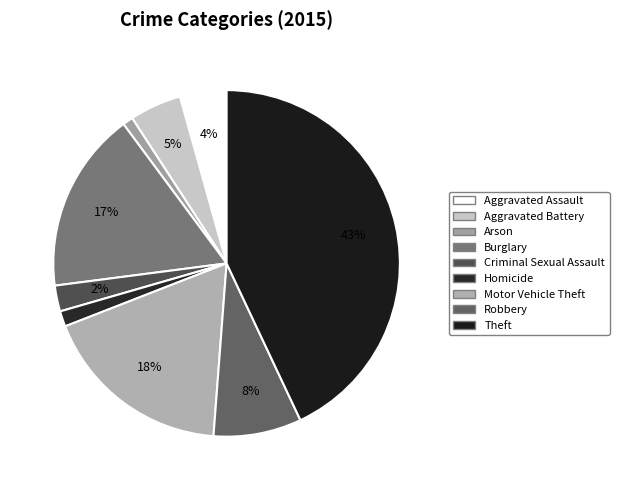

Approximately how many times larger is the value at Robbery compared to Burglary?

0.5